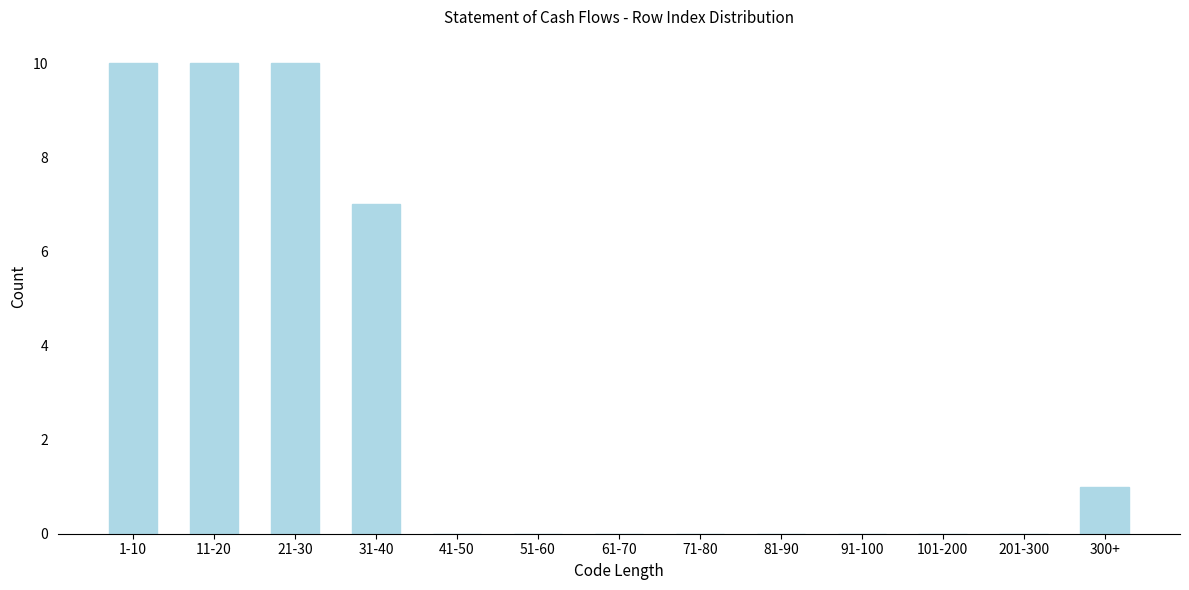

Reading left to right, what are all the values shown in this chart?

1-10=10	11-20=10	21-30=10	31-40=7	41-50=0	51-60=0	61-70=0	71-80=0	81-90=0	91-100=0	101-200=0	201-300=0	300+=1